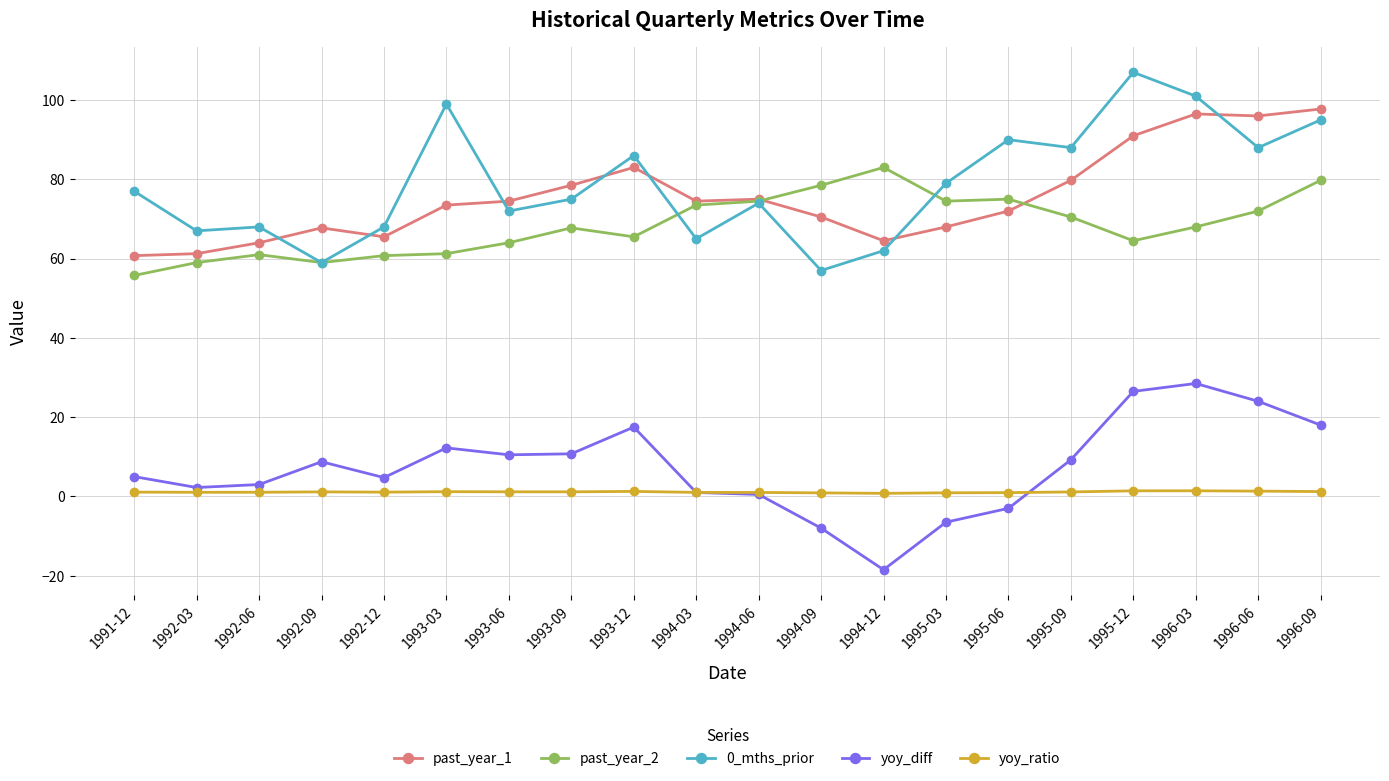

Does the chart display data point markers on the line(s)?

Yes